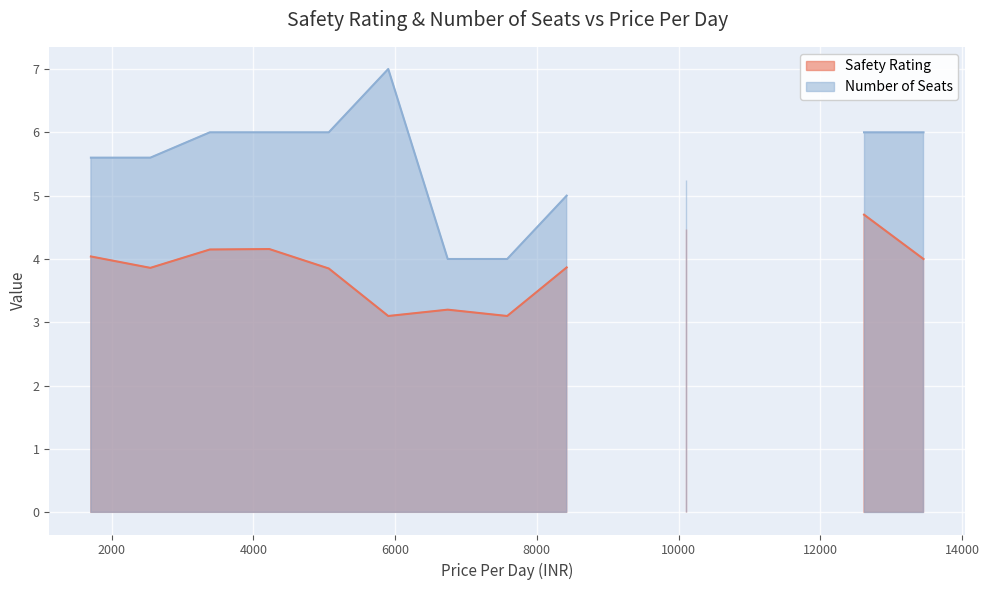

Does the chart display data point markers on the line(s)?

No